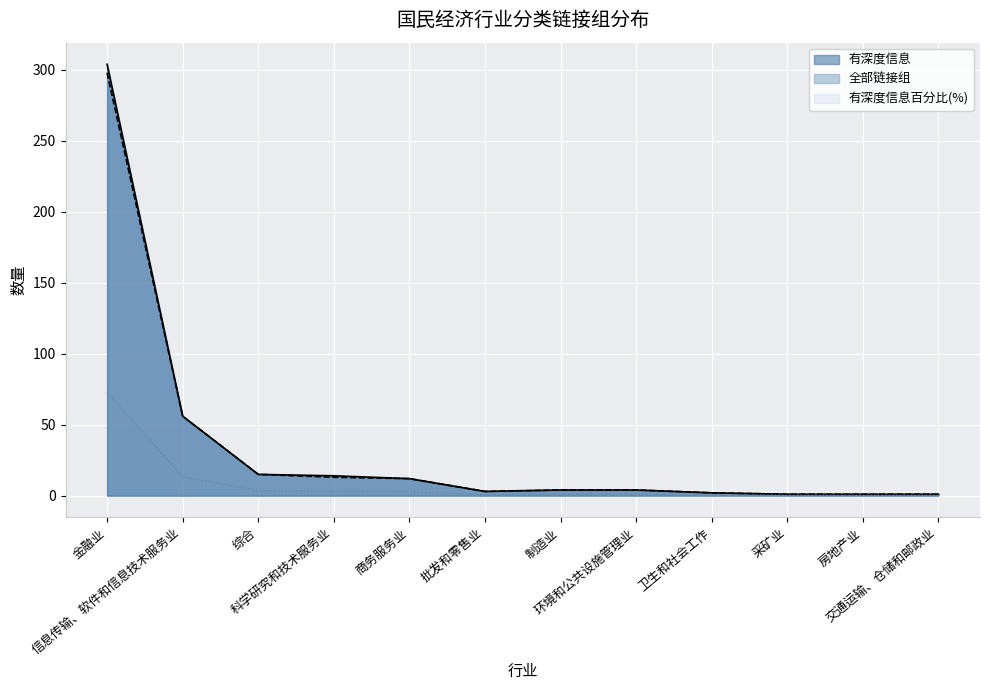

Reading right to left, extract all data points from this chart.

有深度信息: 1.0	1.0	1.0	2.0	4.0	4.0	3.0	12.0	14.0	15.0	56.0	304.0
全部链接组: 1.0	1.0	1.0	2.0	4.0	4.0	3.0	12.0	13.0	15.0	56.0	298.0
有深度信息百分比: 0.2	0.2	0.2	0.5	1.0	1.0	0.7	2.9	3.4	3.6	13.4	72.9